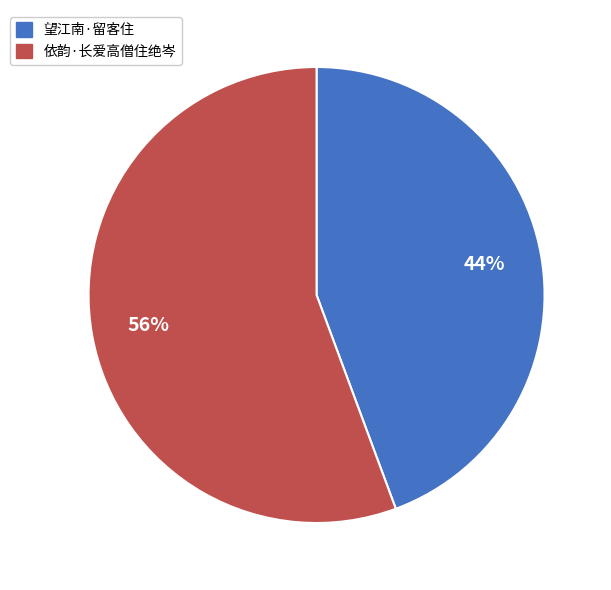

Which slice represents more than half of the pie?

依韵·长爱高僧住绝岑